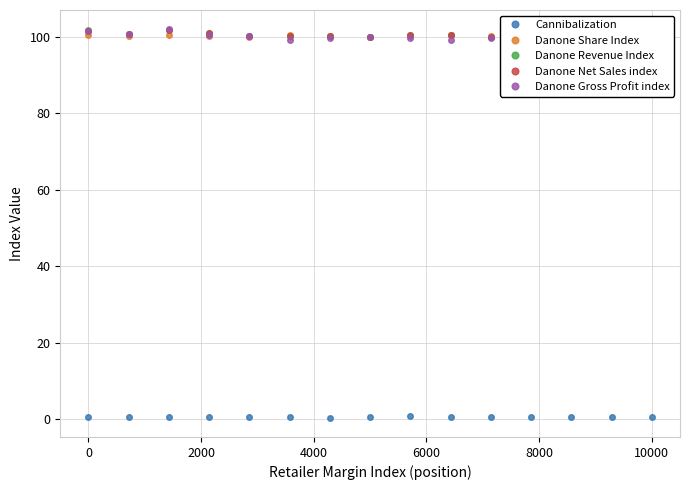

How many Cannibalization values are between 0 and 1?

15